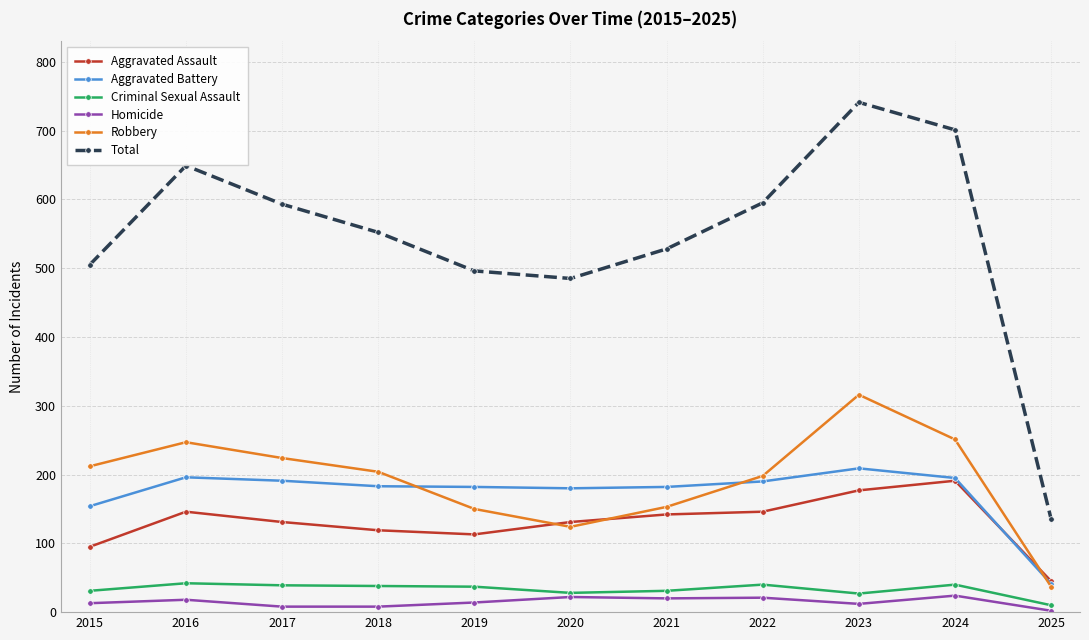

The Homicide series shows 22 at 2020. True or false?

True